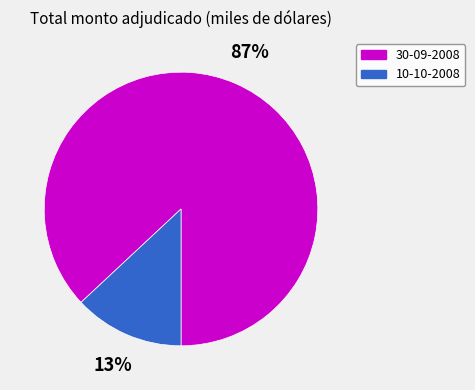

To the nearest percent, what is the difference between the largest and smallest slice percentages?

74%